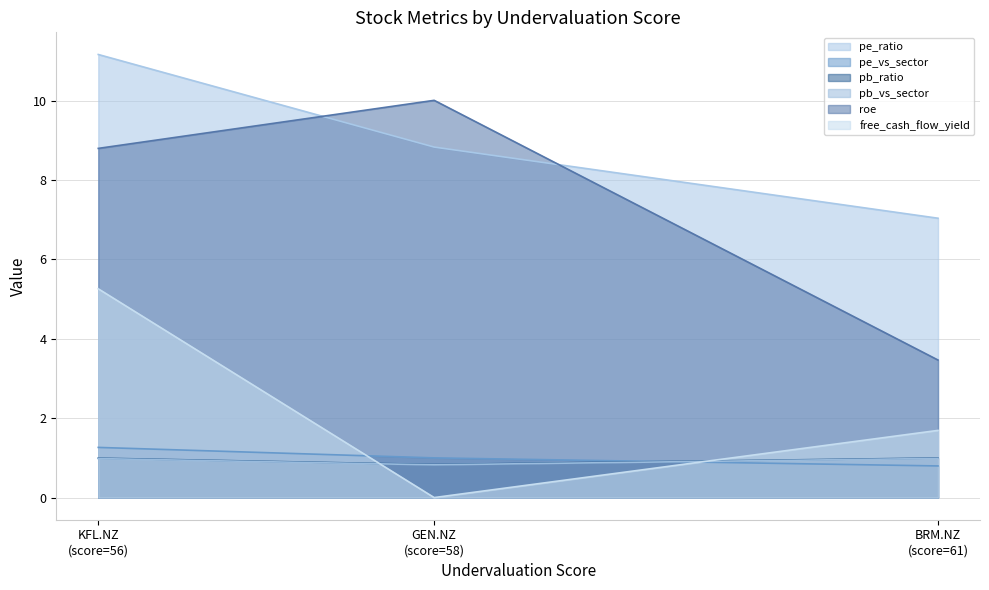

What is the lowest value of the pb_vs_sector series?

0.8